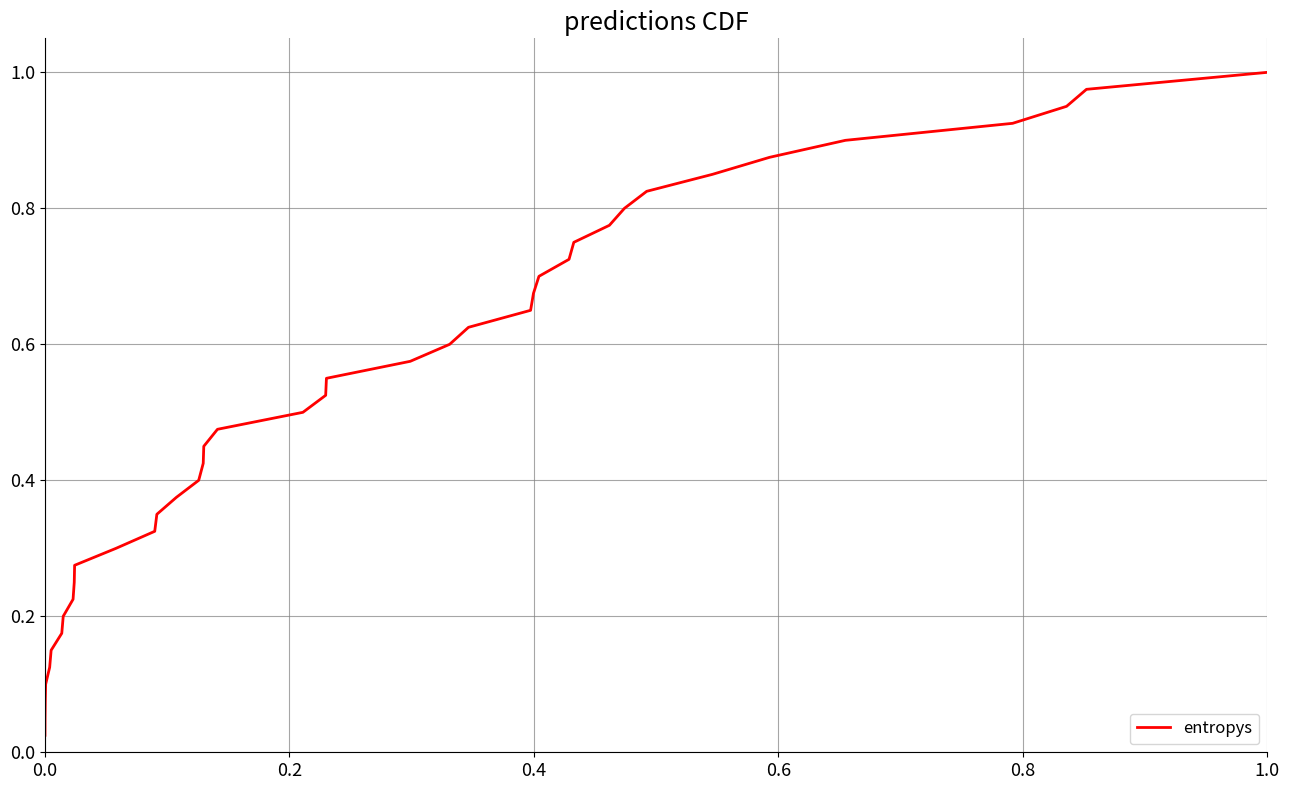

How many lines are shown in the chart?

1